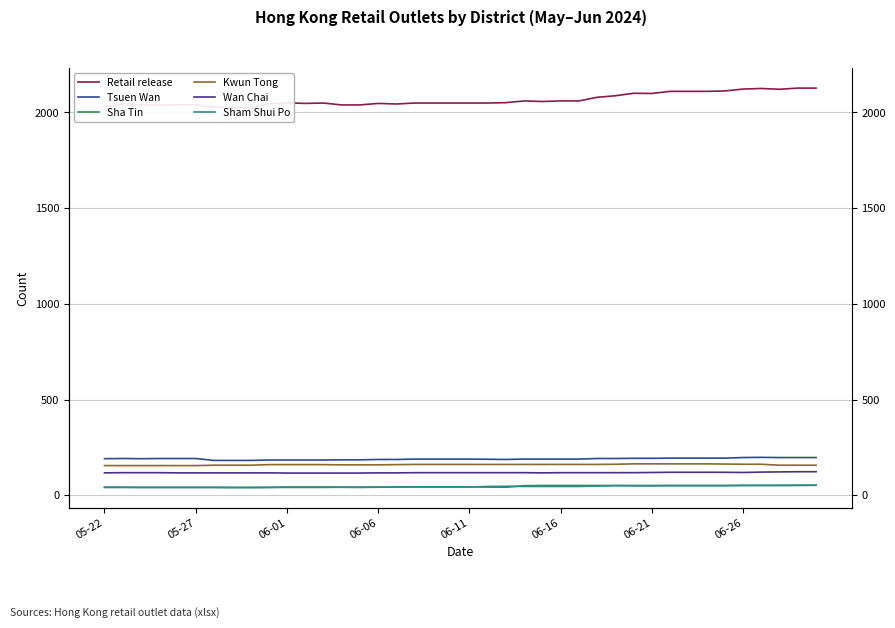

Which series has the largest total across all categories?

Retail release